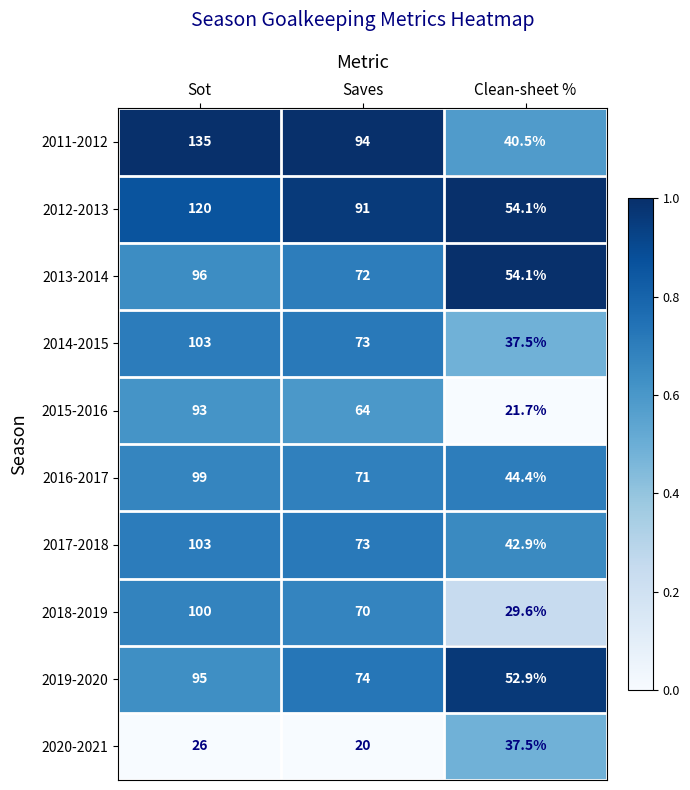

What is the total value across all series at Clean-sheet %?

415.2